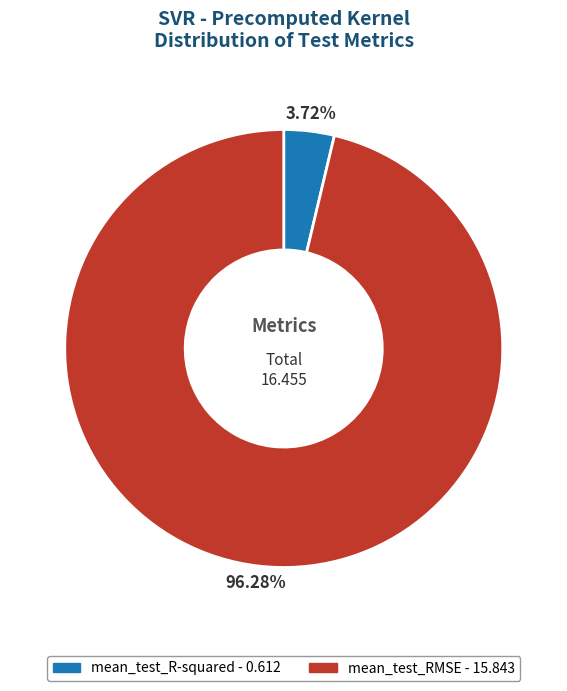

Does mean_test_RMSE represent more than half of the total?

Yes